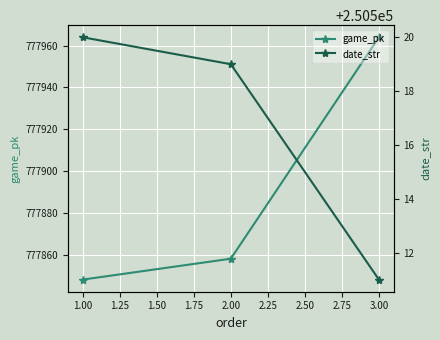

List the series in order of their peak value, lowest first.

date_str, game_pk